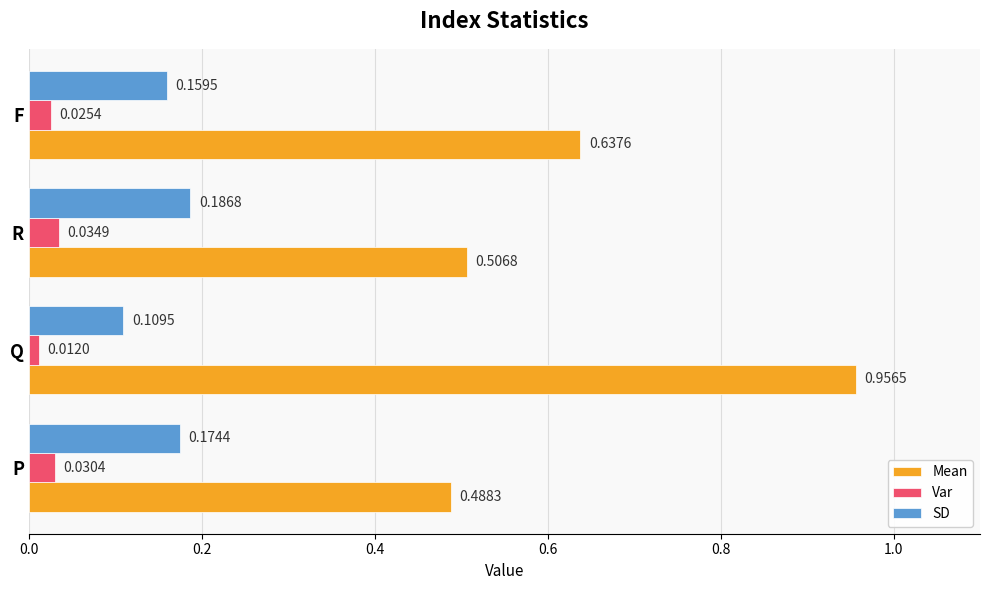

Which label corresponds to the smallest value in the chart?

Q